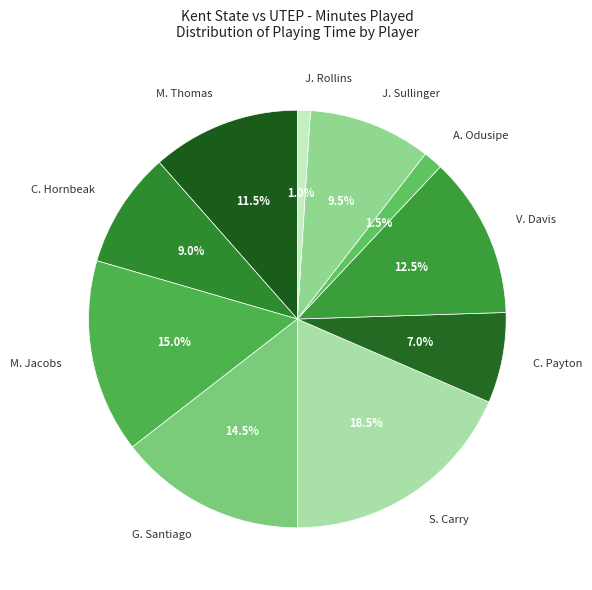

Which has a higher value, V. Davis or M. Thomas?

V. Davis